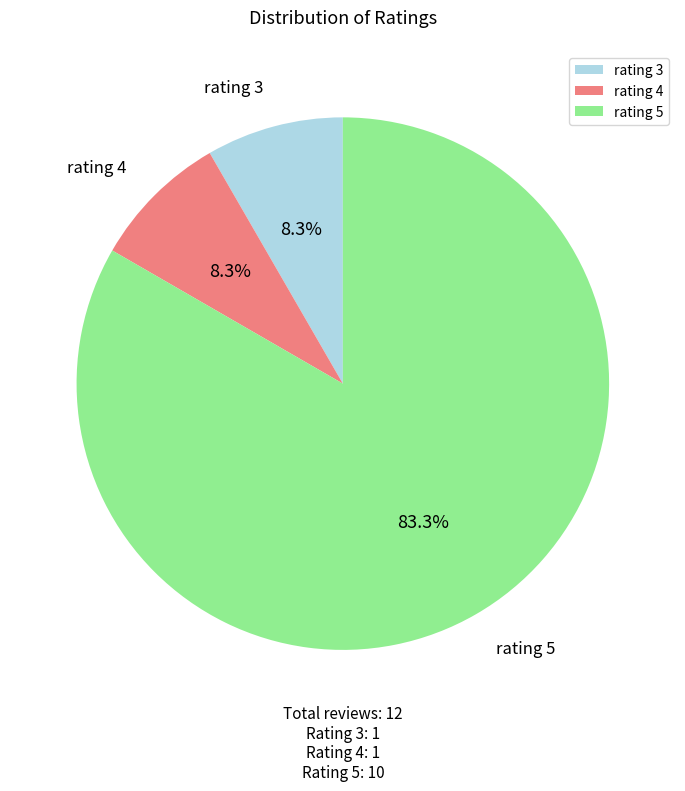

Combined, do rating 3 and rating 4 account for over 50%?

No